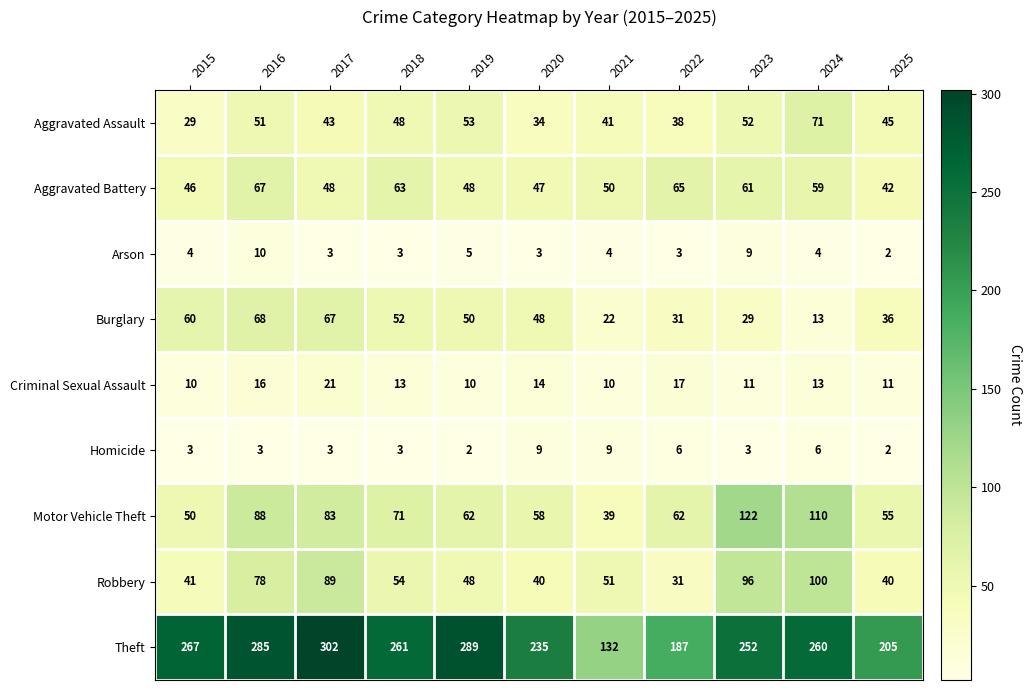

List the series in order of their peak value, highest first.

Theft, Motor Vehicle Theft, Robbery, Aggravated Assault, Burglary, Aggravated Battery, Criminal Sexual Assault, Arson, Homicide